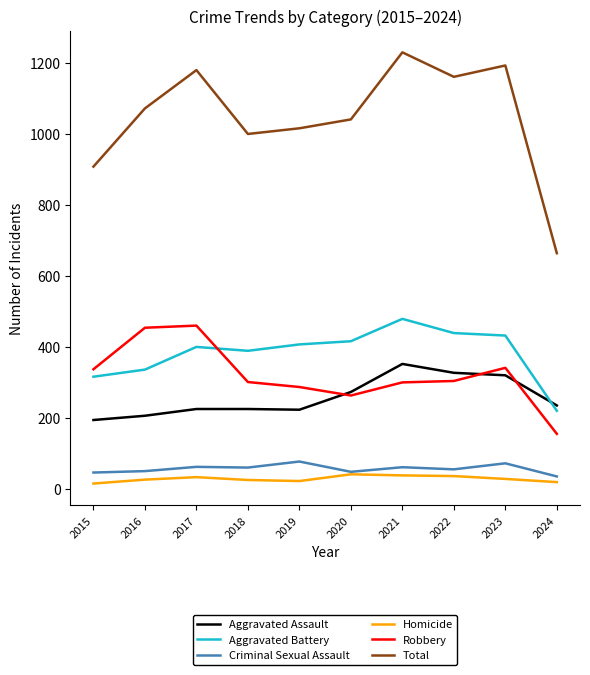

Which series has the largest range (max minus min)?

Total